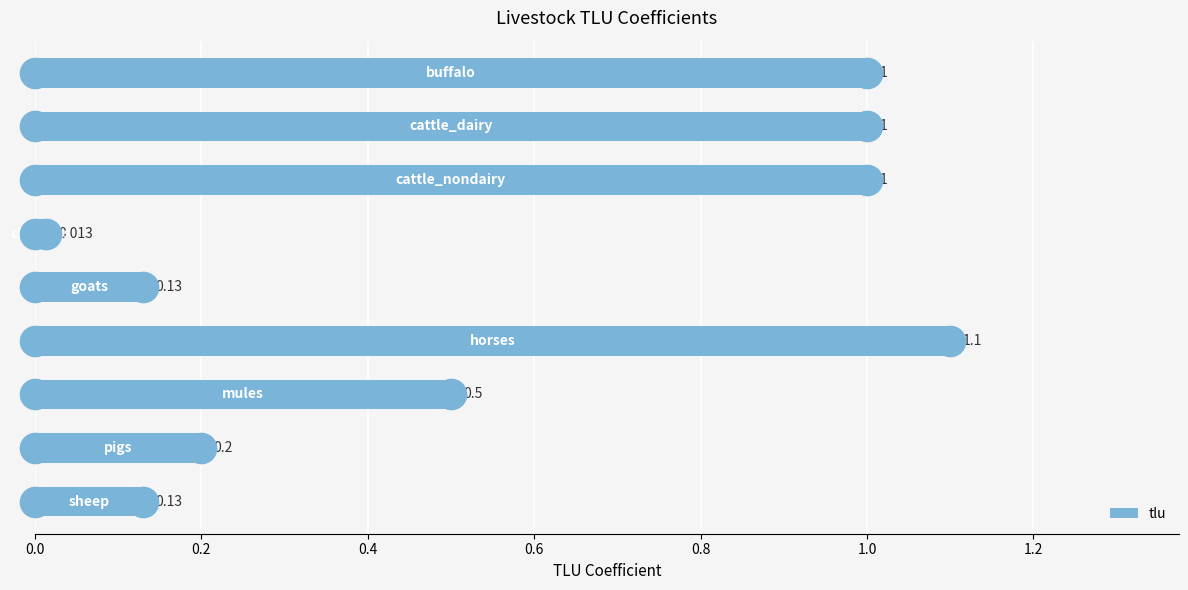

What is the maximum value shown in the chart?

1.1